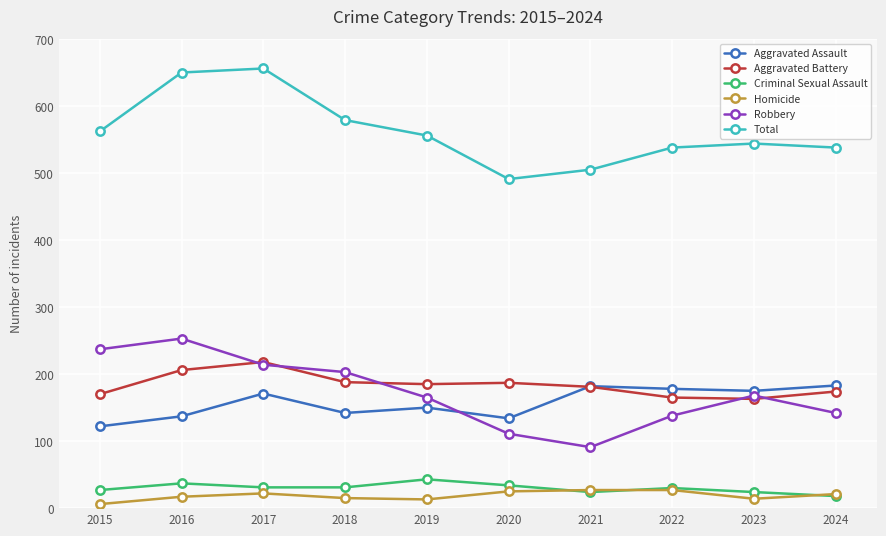

What is the total value across all series at 2022?

1076